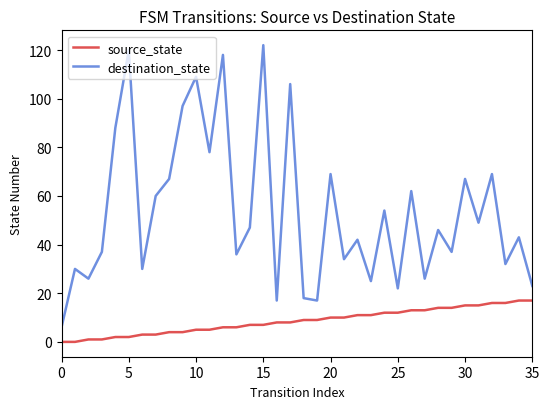

What is the difference between the maximum and minimum values in the source_state series?

17